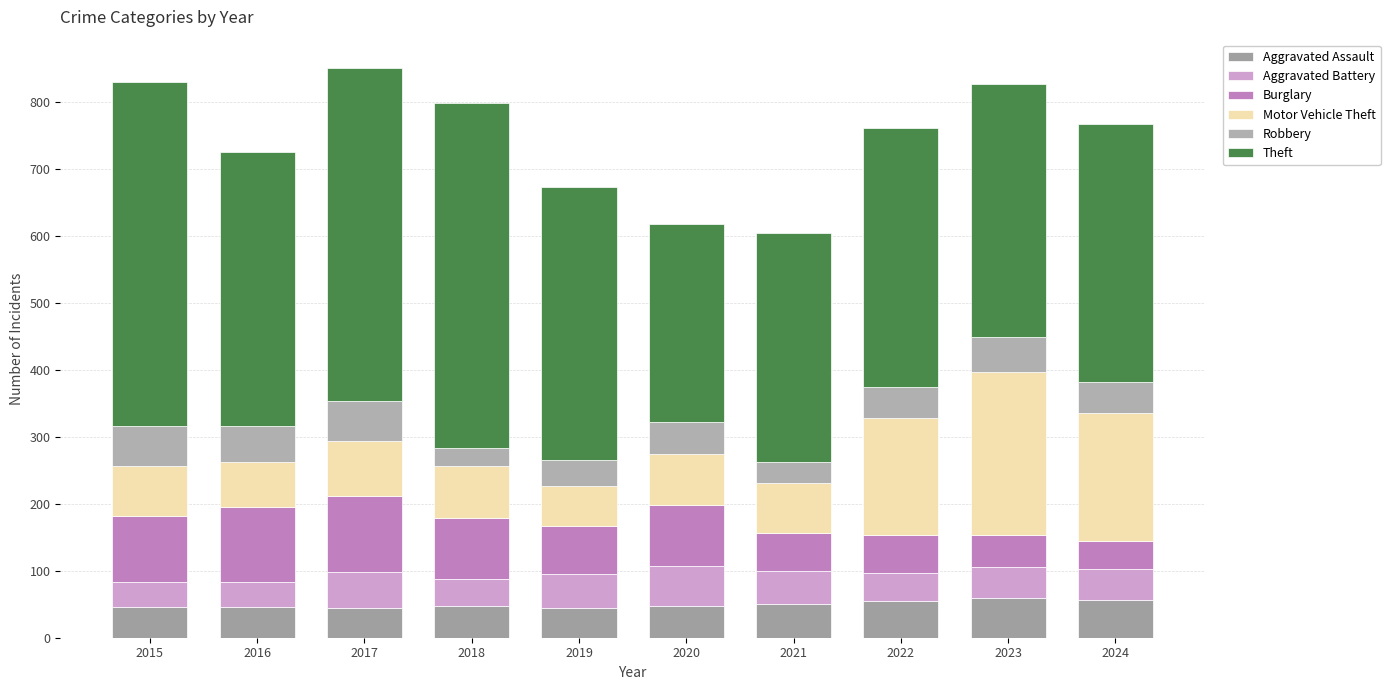

Is it true that Theft equals 409 at 2019?

True